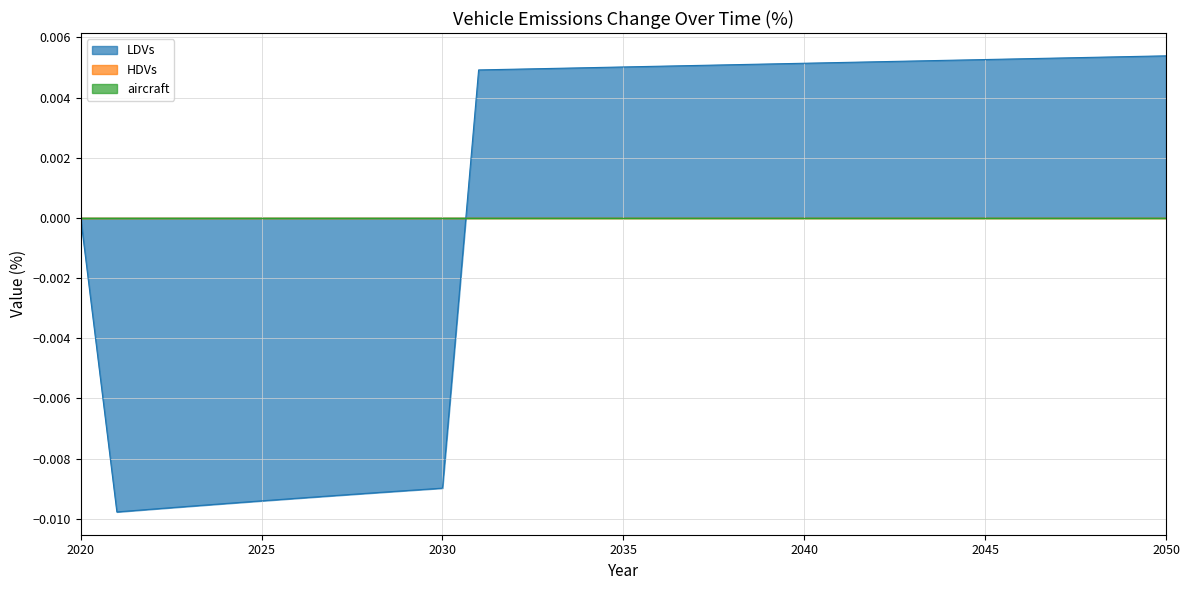

Which series has the largest total across all categories?

LDVs